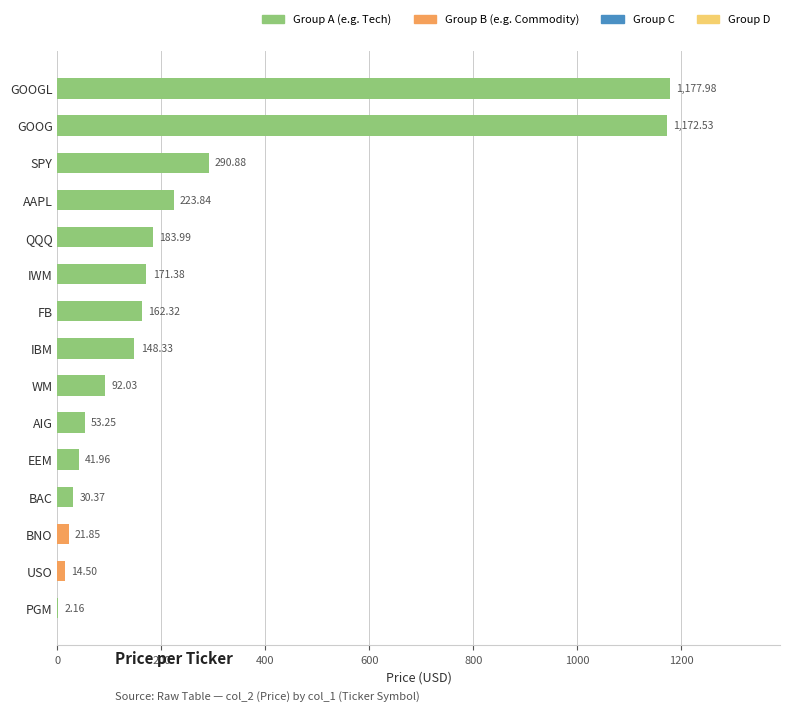

At which category does the chart reach its peak across all series?

GOOGL